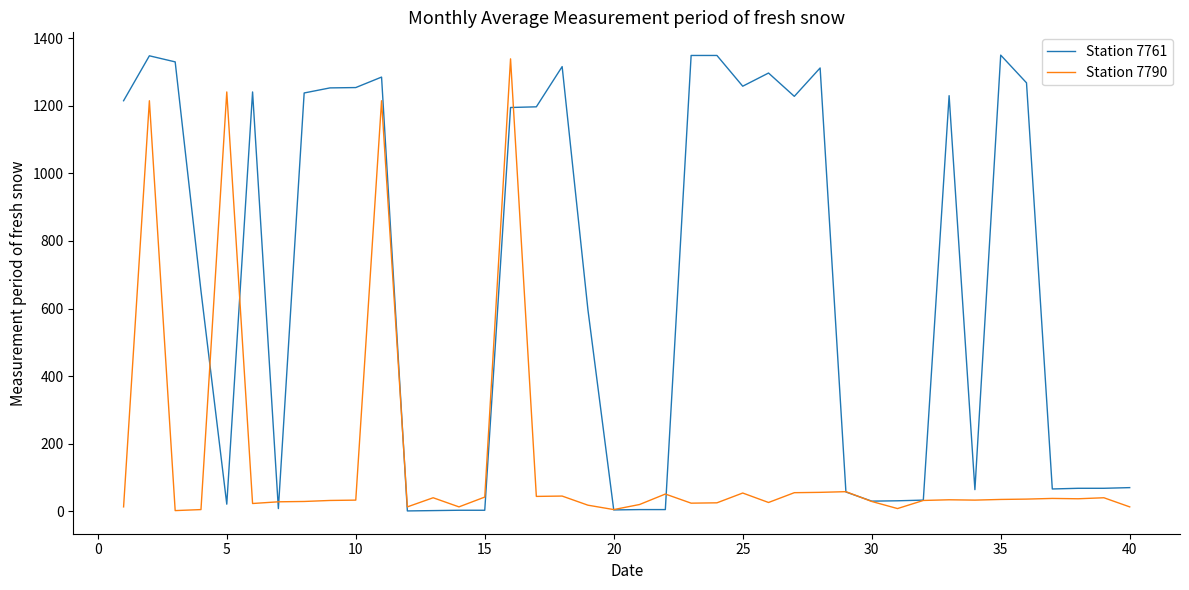

Rank the series by their average value, from highest to lowest.

Station 7761, Station 7790